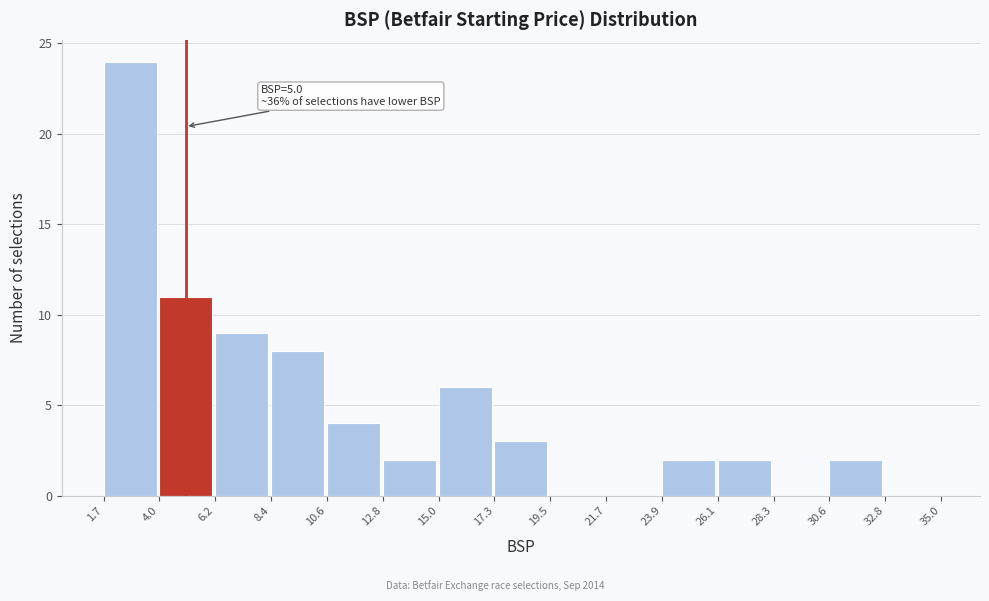

Which range on the x-axis has the tallest bar?

1.7 to 4.0